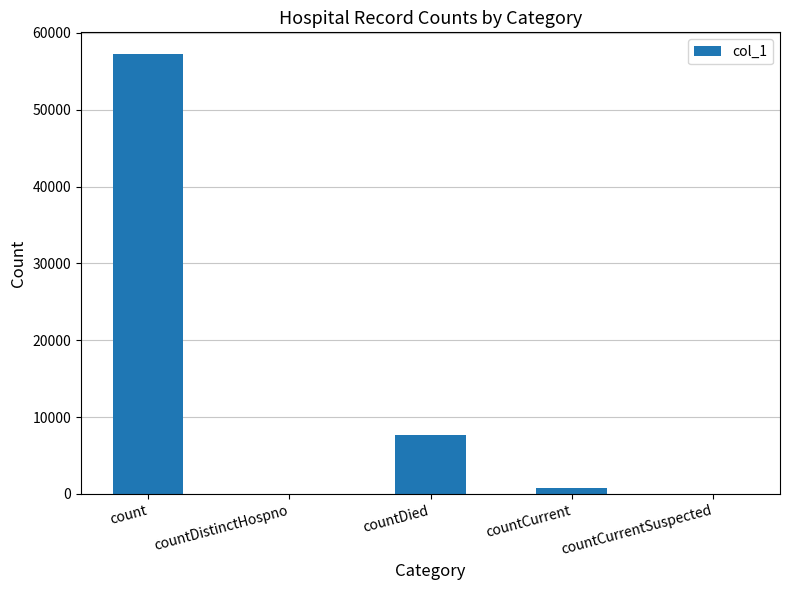

The chart shows a value of 0 at countCurrentSuspected. True or false?

True